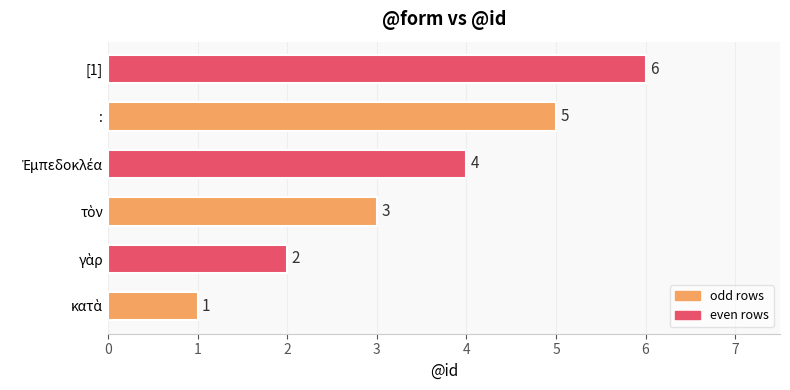

How many values are between 2 and 5?

4